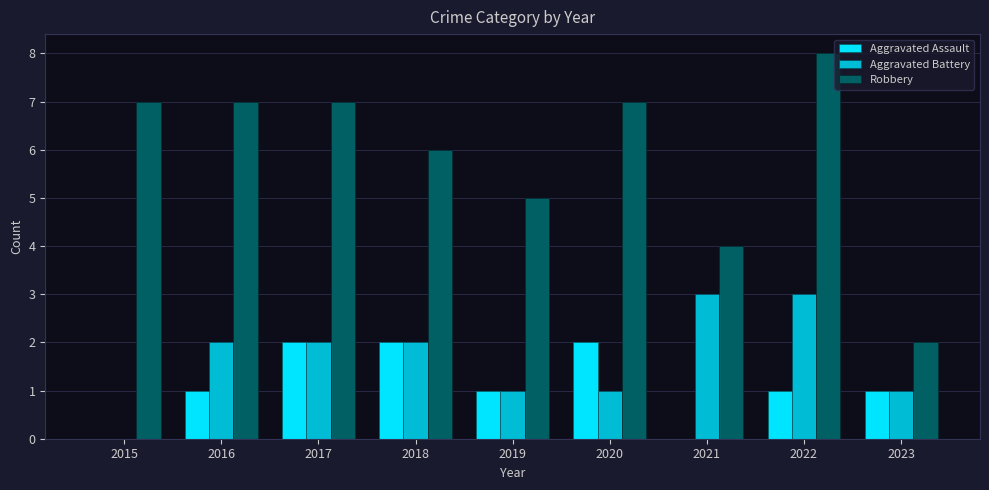

Which category has the highest value across all series?

2022